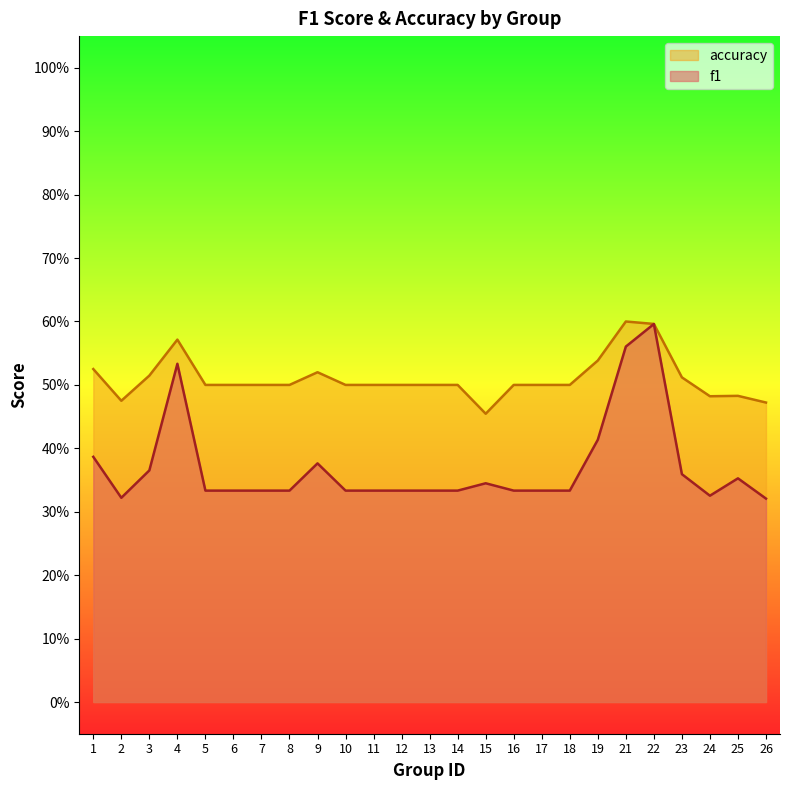

What are all the series names shown in the legend?

accuracy, f1